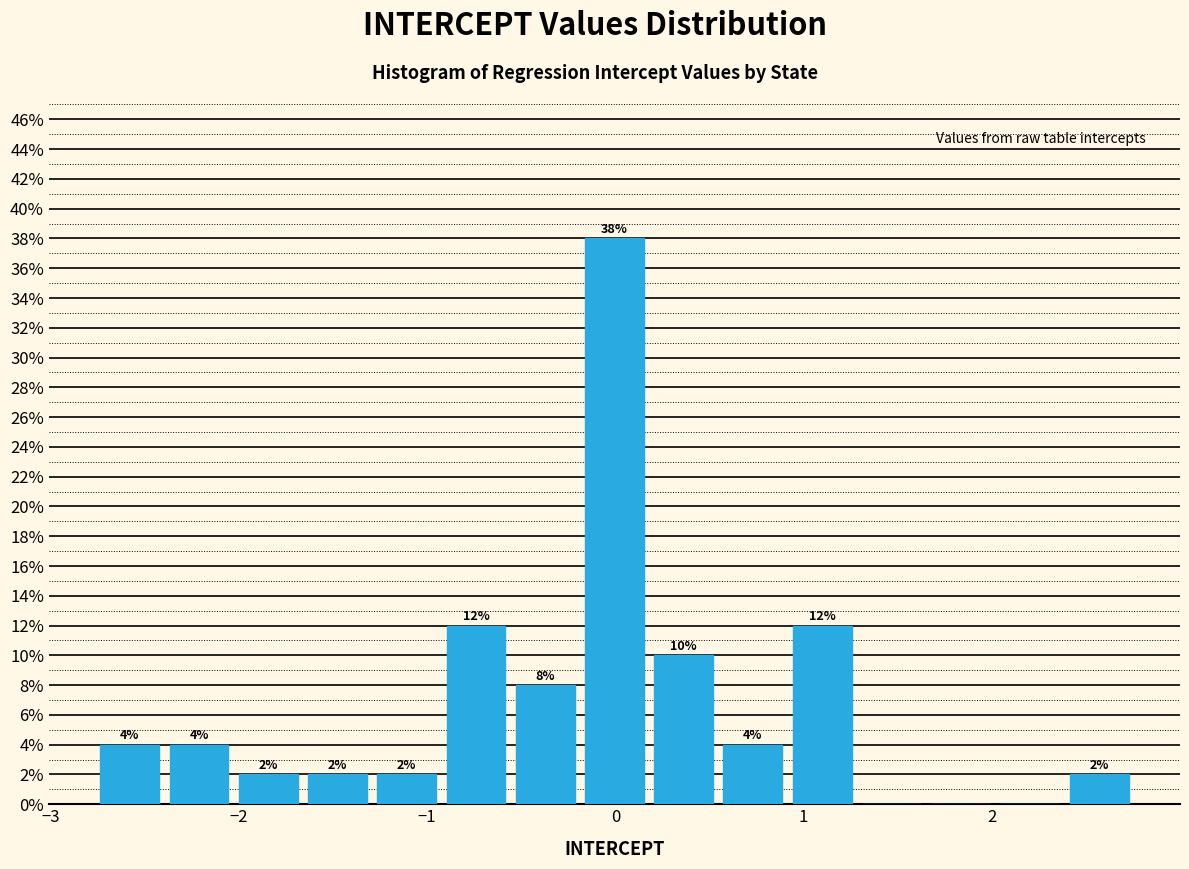

Around what value on the x-axis is the tallest bar? Give the approximate position of its centre, as read against the axis.

0.0